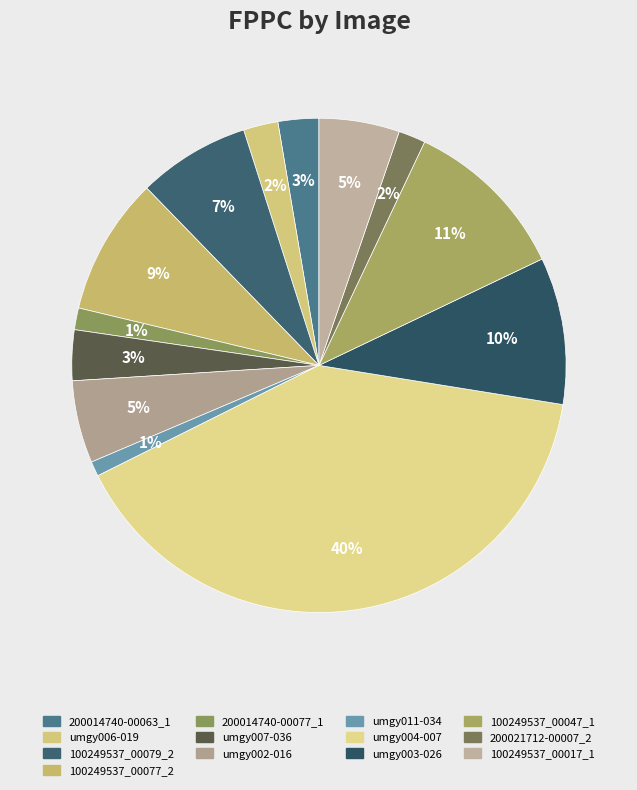

Is it true that umgy006-019 is 2% of the pie?

True